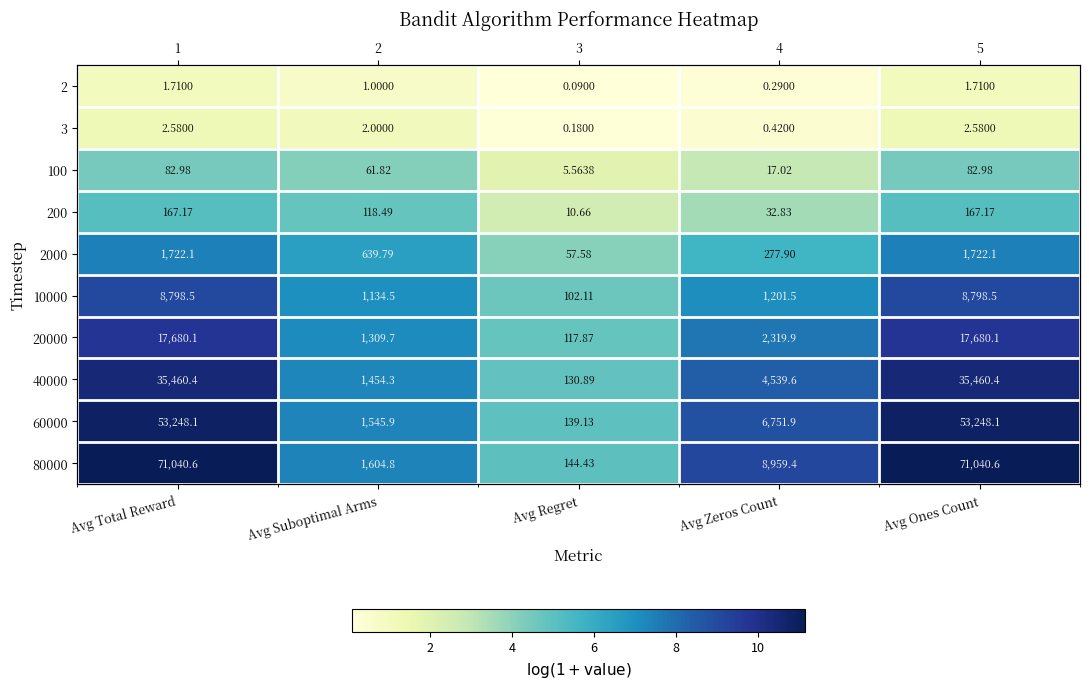

Read the 100 value at Avg Suboptimal Arms.

4.1